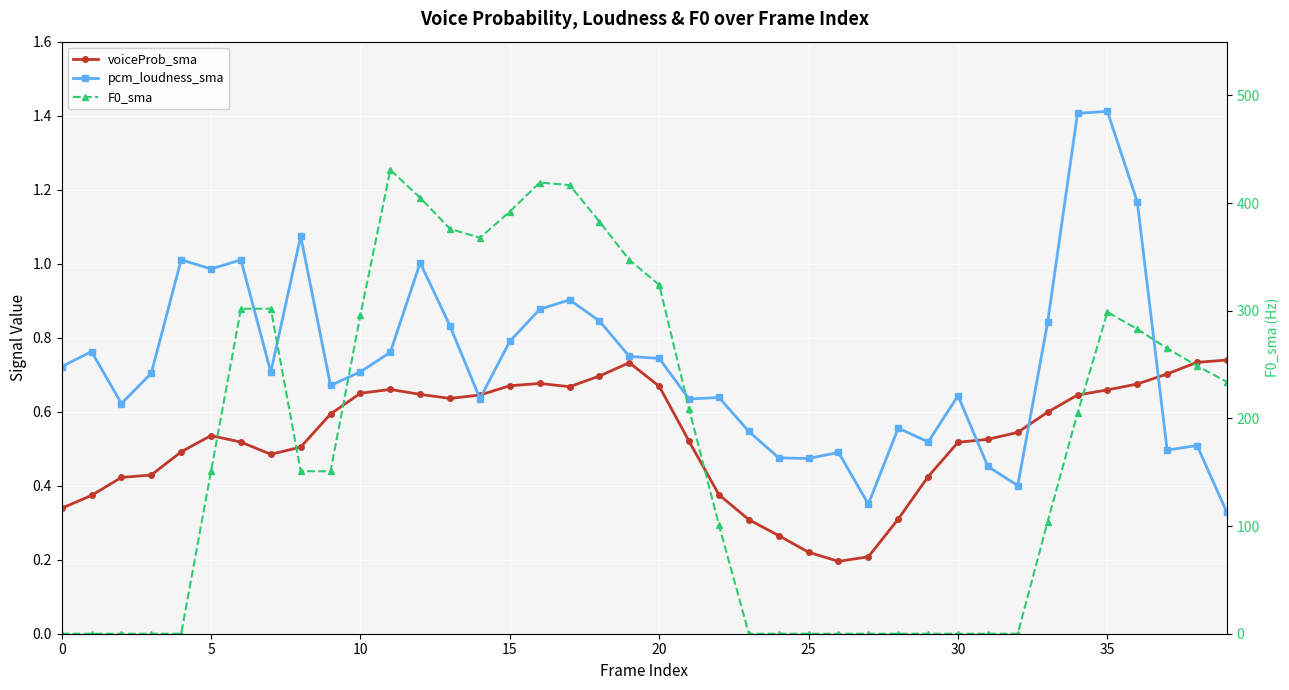

Reading left to right, what are all the values shown in this chart?

voiceProb_sma: 0.3	0.4	0.4	0.4	0.5	0.5	0.5	0.5	0.5	0.6	0.6	0.7	0.6	0.6	0.6	0.7	0.7	0.7	0.7	0.7	0.7	0.5	0.4	0.3	0.3	0.2	0.2	0.2	0.3	0.4	0.5	0.5	0.5	0.6	0.6	0.7	0.7	0.7	0.7	0.7
pcm_loudness_sma: 0.7	0.8	0.6	0.7	1.0	1.0	1.0	0.7	1.1	0.7	0.7	0.8	1.0	0.8	0.6	0.8	0.9	0.9	0.8	0.7	0.7	0.6	0.6	0.5	0.5	0.5	0.5	0.4	0.6	0.5	0.6	0.5	0.4	0.8	1.4	1.4	1.2	0.5	0.5	0.3
F0_sma: 0.0	0.0	0.0	0.0	0.0	150.9	301.9	301.9	150.9	150.9	296.3	430.9	405.0	376.1	367.8	392.1	419.1	416.8	382.8	347.2	324.1	208.7	100.9	0.0	0.0	0.0	0.0	0.0	0.0	0.0	0.0	0.0	0.0	104.0	204.7	298.8	283.0	265.2	248.8	233.9